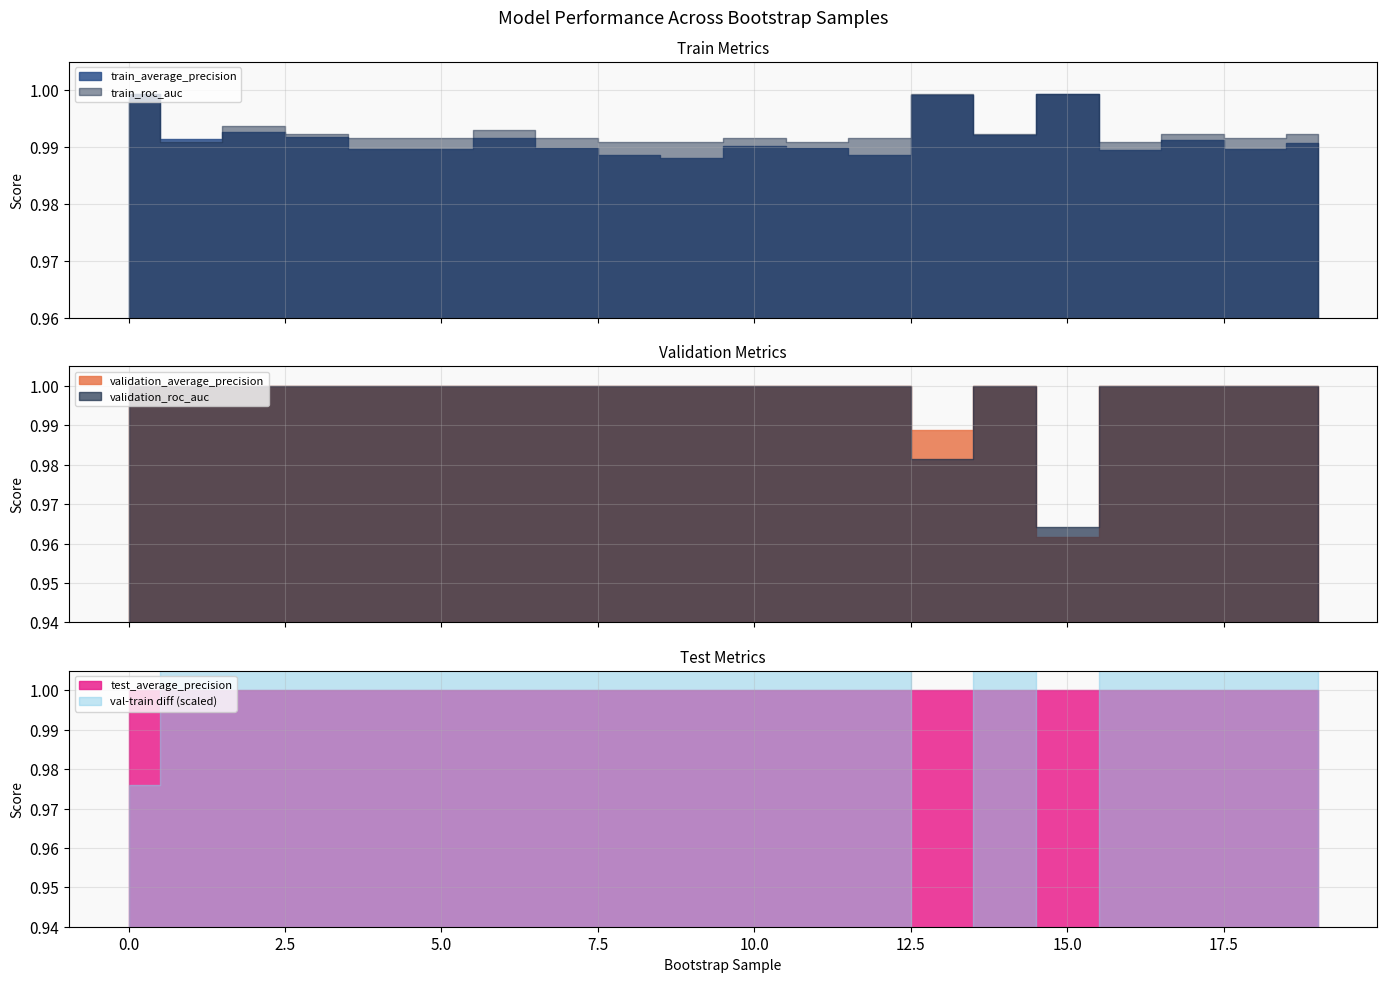

Reading right to left, what are all the values shown in this chart?

train_average_precision: 19=1.0	18=1.0	17=1.0	16=1.0	15=1.0	14=1.0	13=1.0	12=1.0	11=1.0	10=1.0	9=1.0	8=1.0	7=1.0	6=1.0	5=1.0	4=1.0	3=1.0	2=1.0	1=1.0	0=1.0
train_roc_auc: 19=1.0	18=1.0	17=1.0	16=1.0	15=1.0	14=1.0	13=1.0	12=1.0	11=1.0	10=1.0	9=1.0	8=1.0	7=1.0	6=1.0	5=1.0	4=1.0	3=1.0	2=1.0	1=1.0	0=1.0
validation_average_precision: 19=1.0	18=1.0	17=1.0	16=1.0	15=1.0	14=1.0	13=1.0	12=1.0	11=1.0	10=1.0	9=1.0	8=1.0	7=1.0	6=1.0	5=1.0	4=1.0	3=1.0	2=1.0	1=1.0	0=1.0
validation_roc_auc: 19=1.0	18=1.0	17=1.0	16=1.0	15=1.0	14=1.0	13=1.0	12=1.0	11=1.0	10=1.0	9=1.0	8=1.0	7=1.0	6=1.0	5=1.0	4=1.0	3=1.0	2=1.0	1=1.0	0=1.0
test_average_precision: 19=1.0	18=1.0	17=1.0	16=1.0	15=1.0	14=1.0	13=1.0	12=1.0	11=1.0	10=1.0	9=1.0	8=1.0	7=1.0	6=1.0	5=1.0	4=1.0	3=1.0	2=1.0	1=1.0	0=1.0